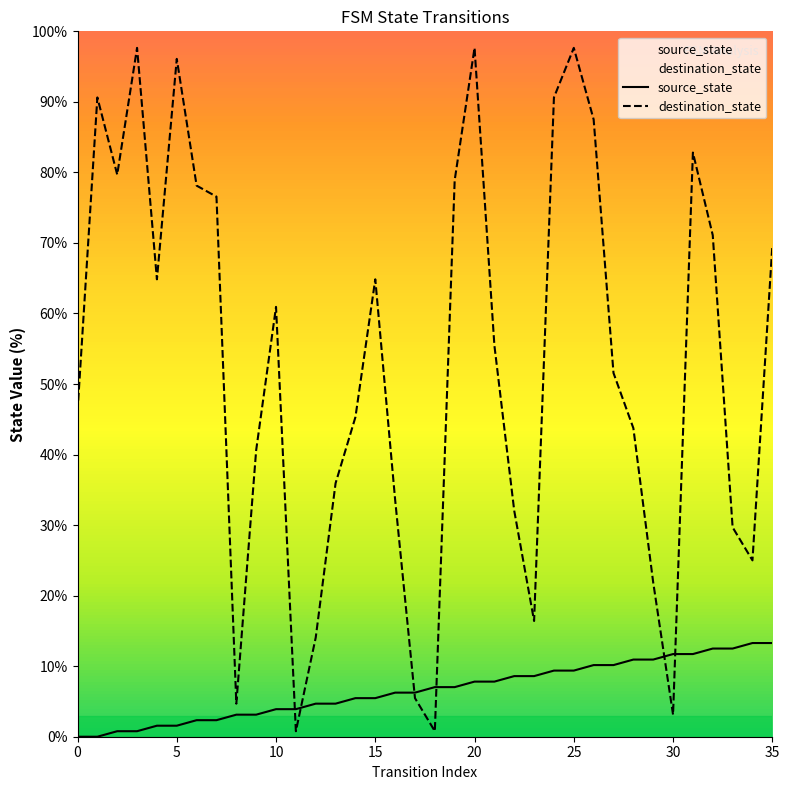

Which series has the widest spread of values?

destination_state